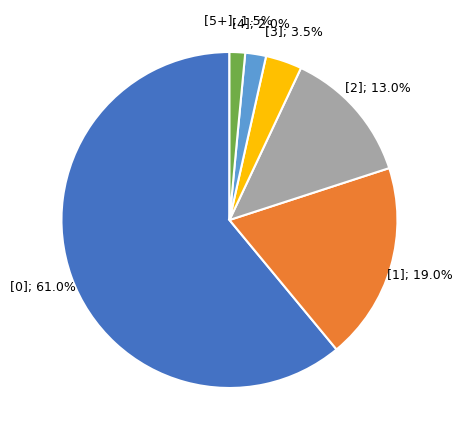

Is there a majority slice in this chart?

Yes